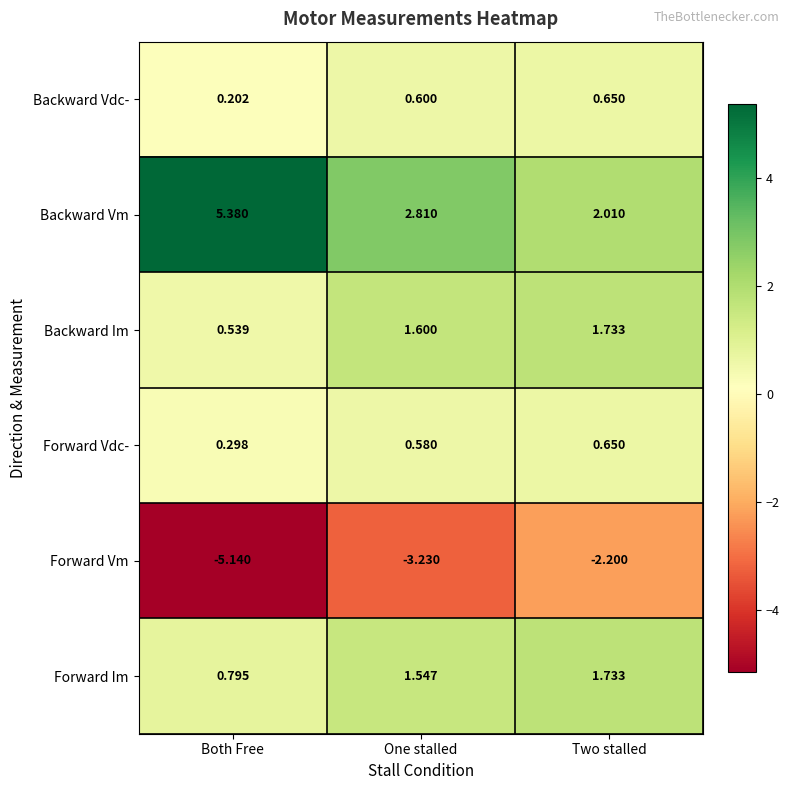

Which series has the widest spread of values?

Backward Vm